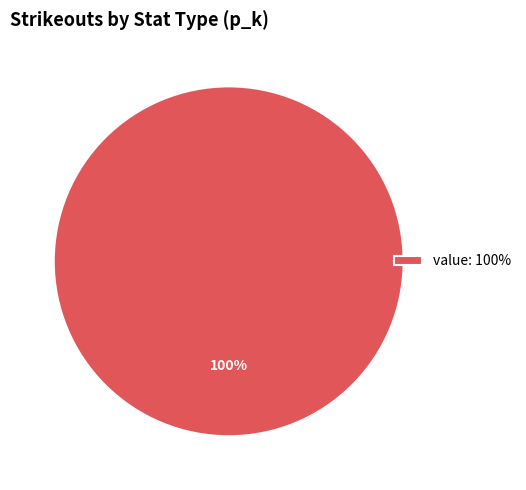

Is there any slice that represents more than half of the pie?

Yes